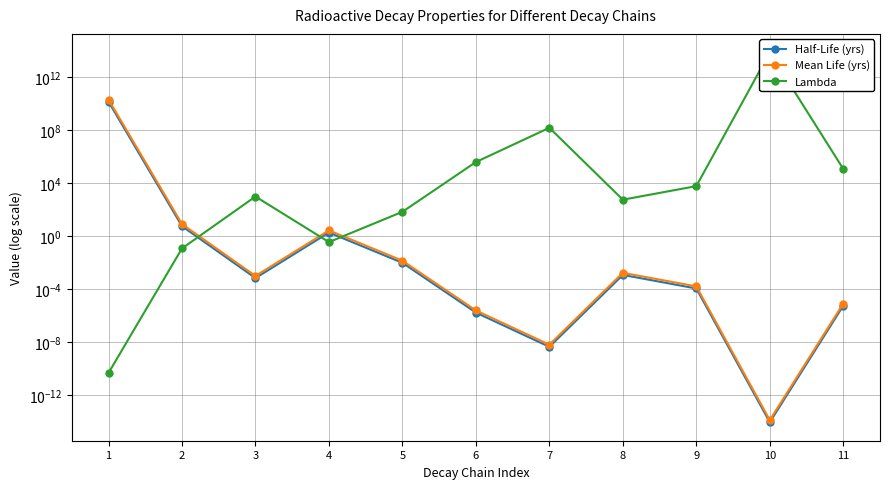

At which category is the sum across all series the highest?

10